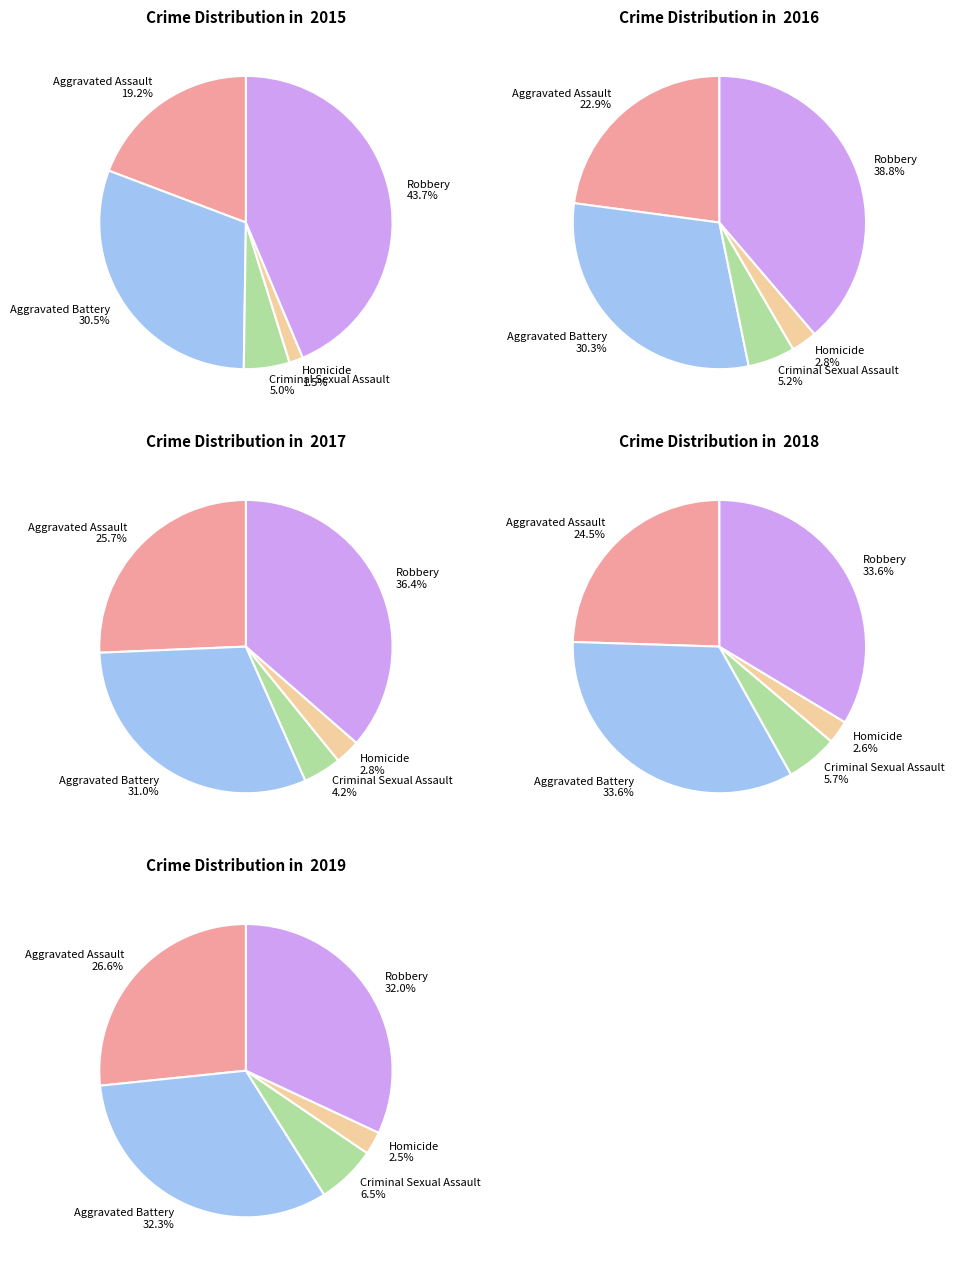

Which slice is the smallest?

Homicide